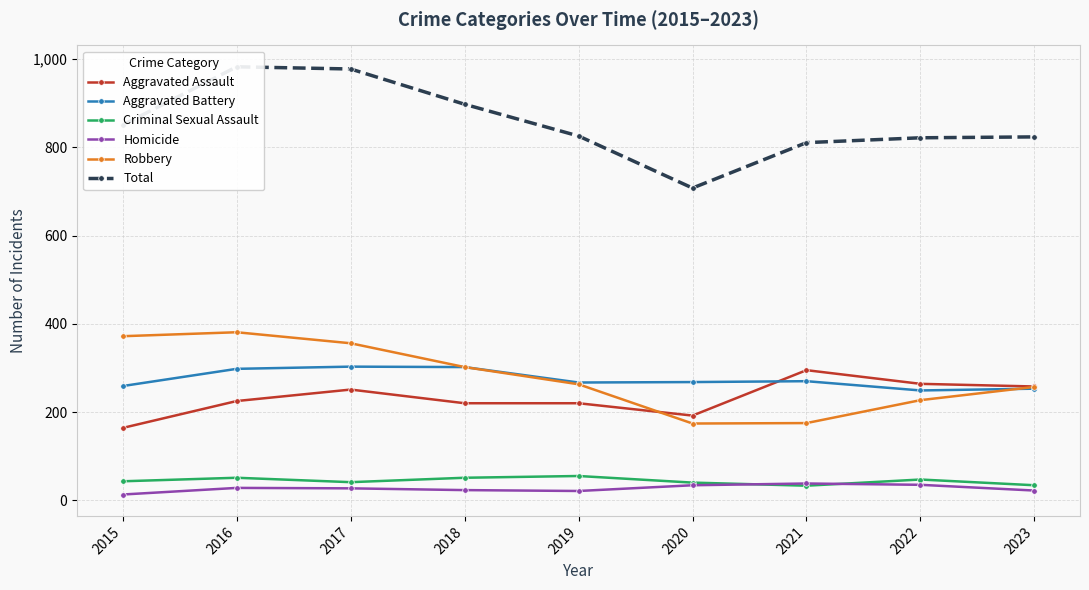

What is the difference between the Homicide values at 2022 and 2018?

12